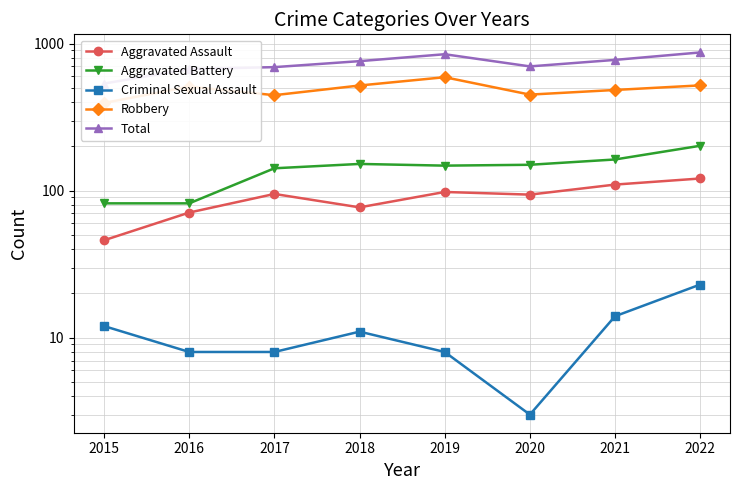

At which category does Criminal Sexual Assault reach its first local valley?

2020